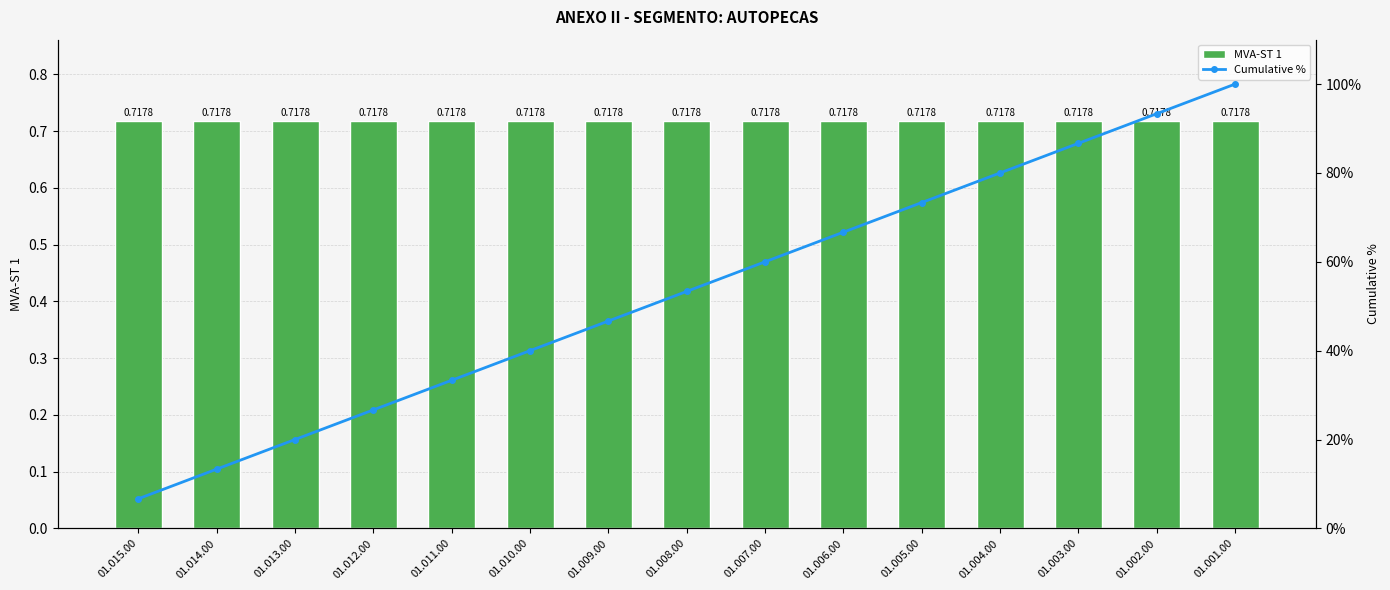

Which series has the largest total across all categories?

Cumulative %